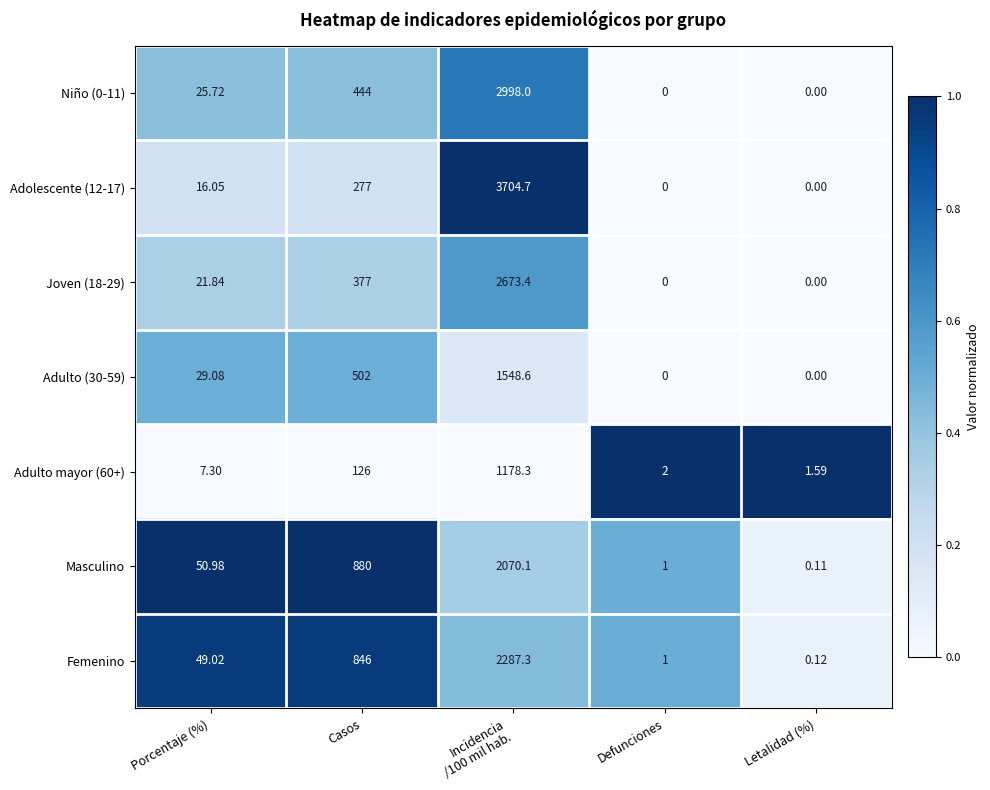

Where does the Femenino series first go above 49?

Porcentaje (%)